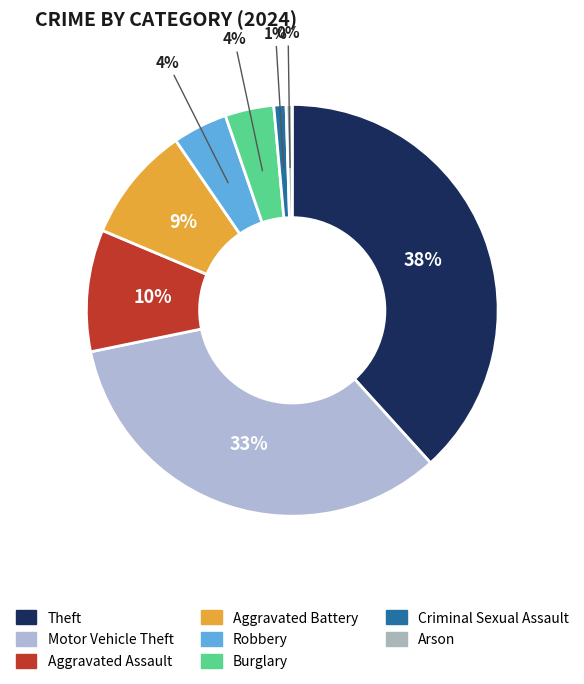

How many segments does this pie chart have?

8